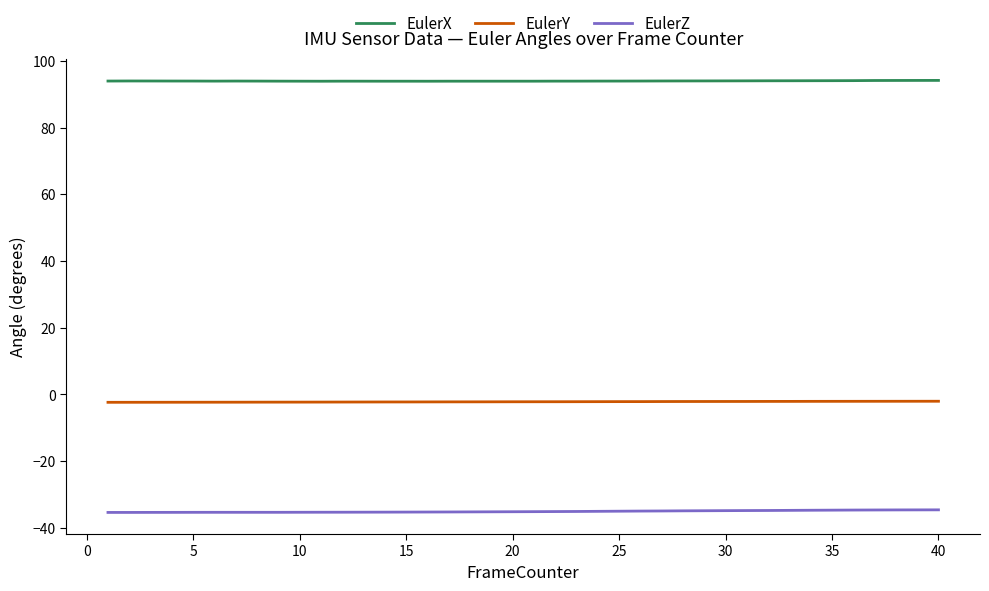

What is the smallest value displayed?

-35.4